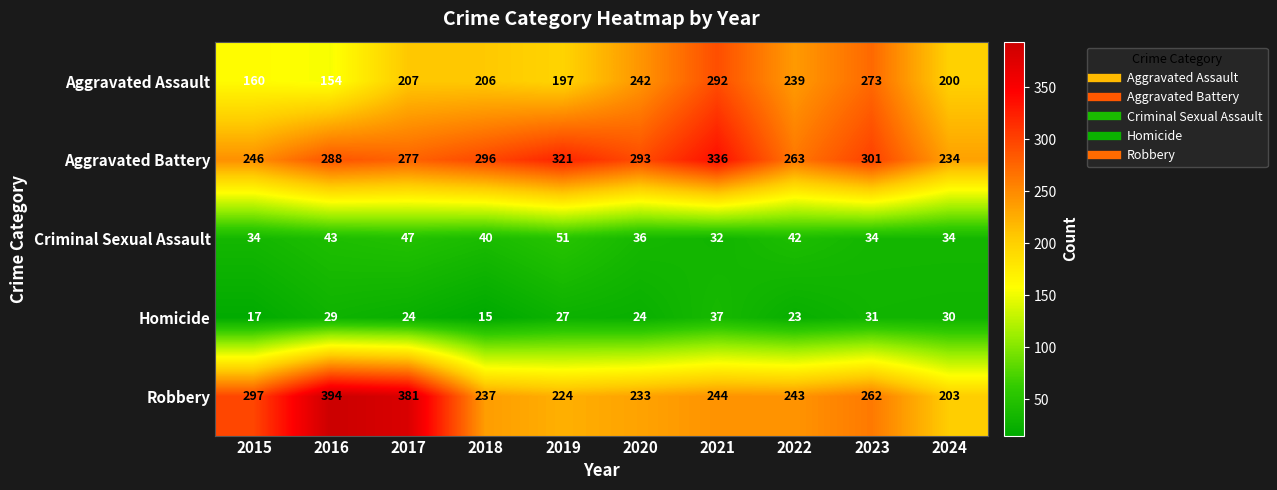

Between 2021 and 2022, which series saw the biggest shift?

Aggravated Battery